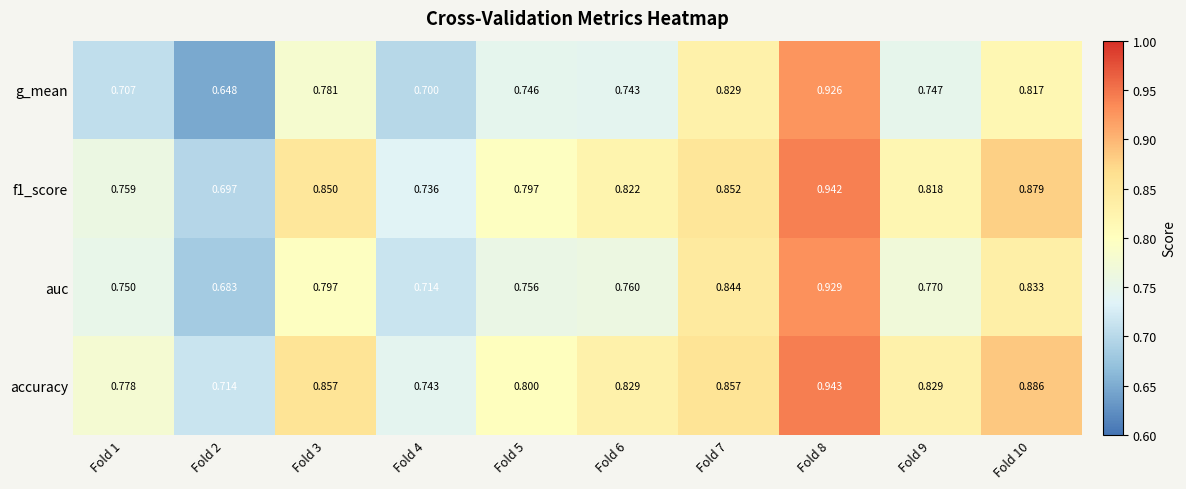

At how many categories does at least one series exceed 0?

10